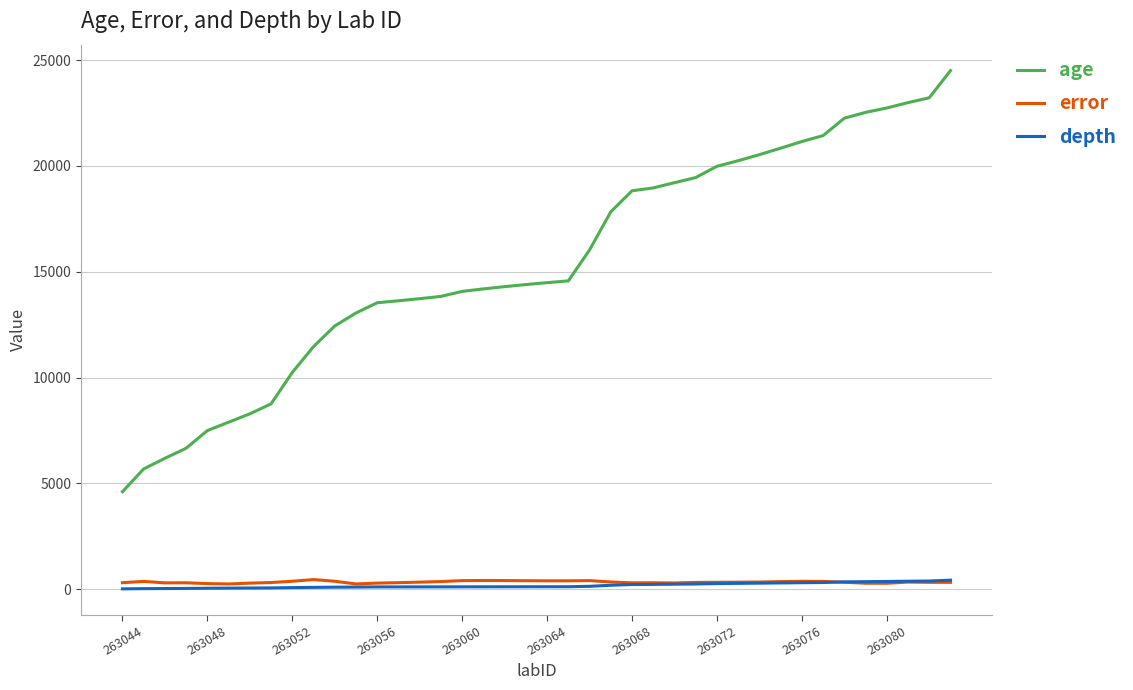

Which series has the largest total across all categories?

age